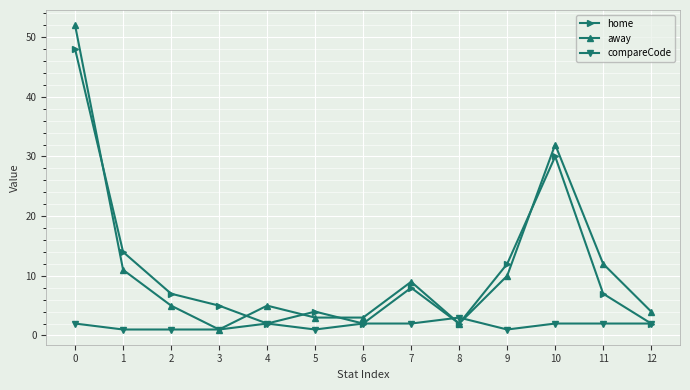

How many lines are shown in the chart?

3